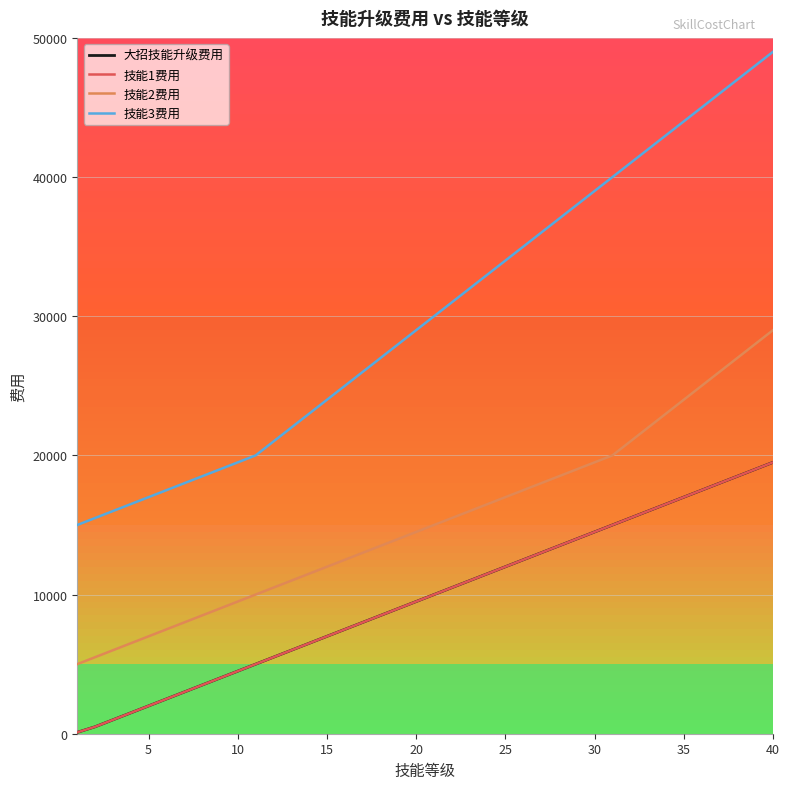

True or false: 技能1费用 and 大招技能升级费用 intersect in this chart.

False